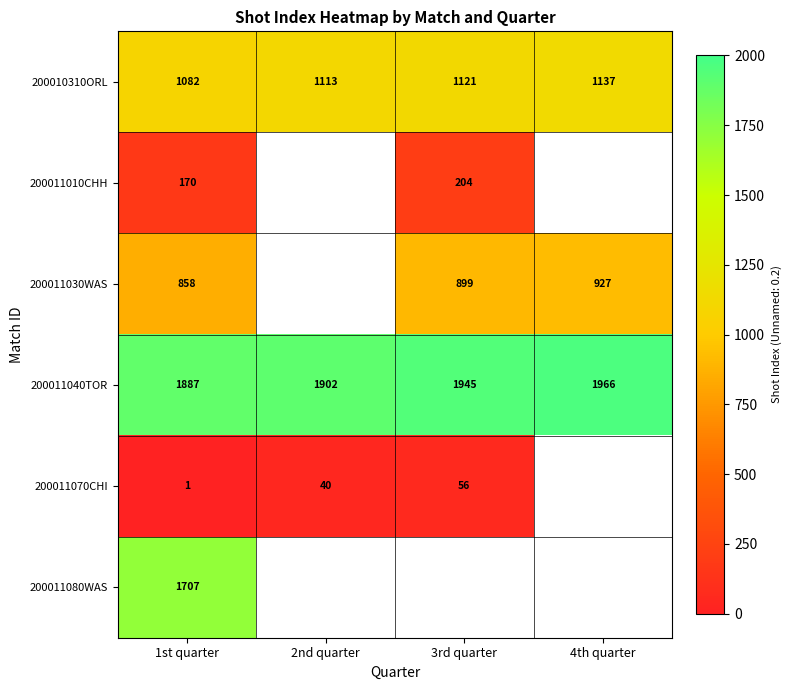

What is the maximum value for 200011040TOR?

1966